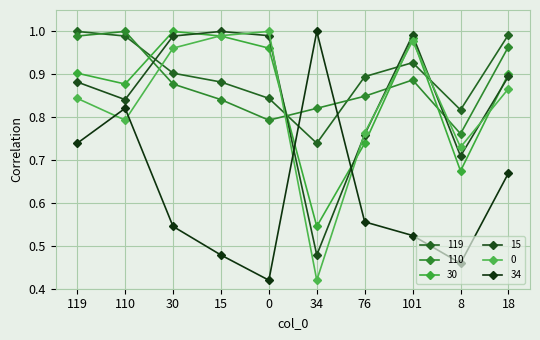

What is the difference between the maximum and second lowest values in the 119 series?

0.2